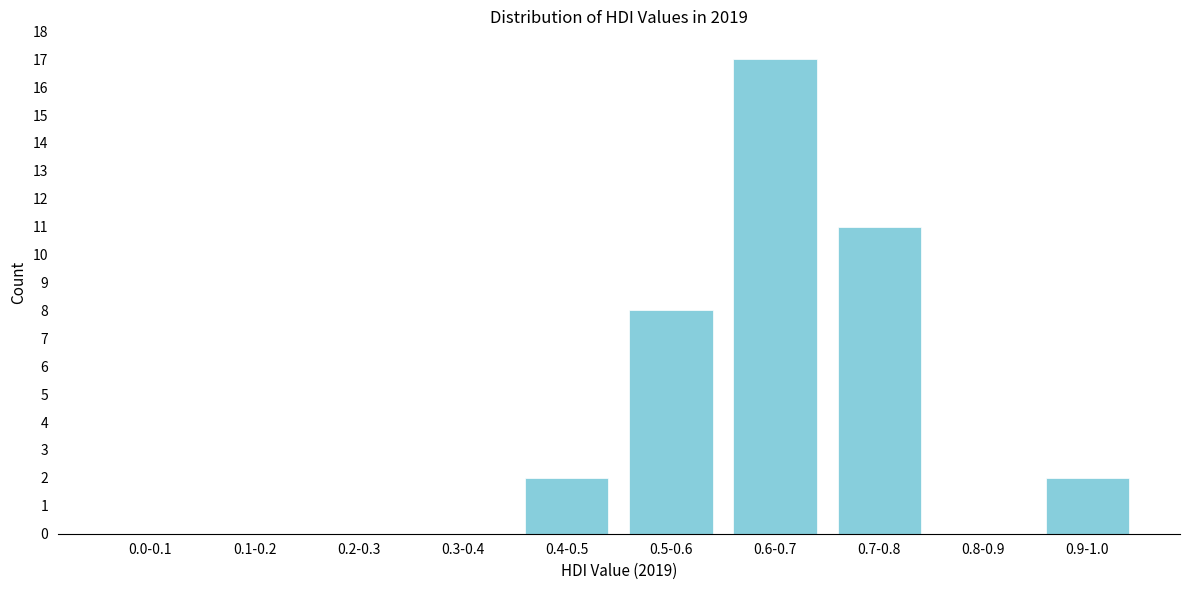

Reading right to left, extract all data points from this chart.

0.9-1.0=2	0.8-0.9=0	0.7-0.8=11	0.6-0.7=17	0.5-0.6=8	0.4-0.5=2	0.3-0.4=0	0.2-0.3=0	0.1-0.2=0	0.0-0.1=0